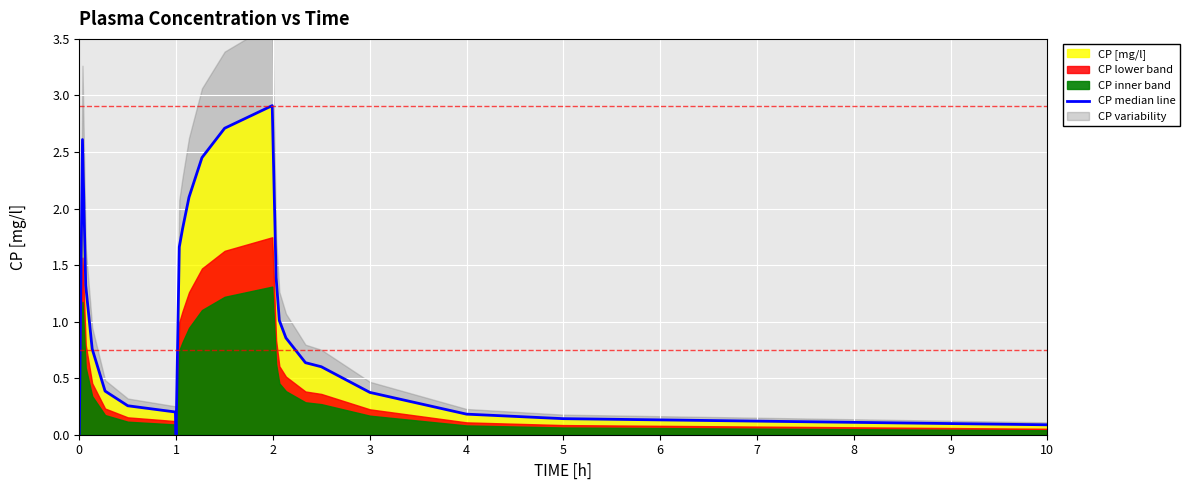

What is the average value?

1.1